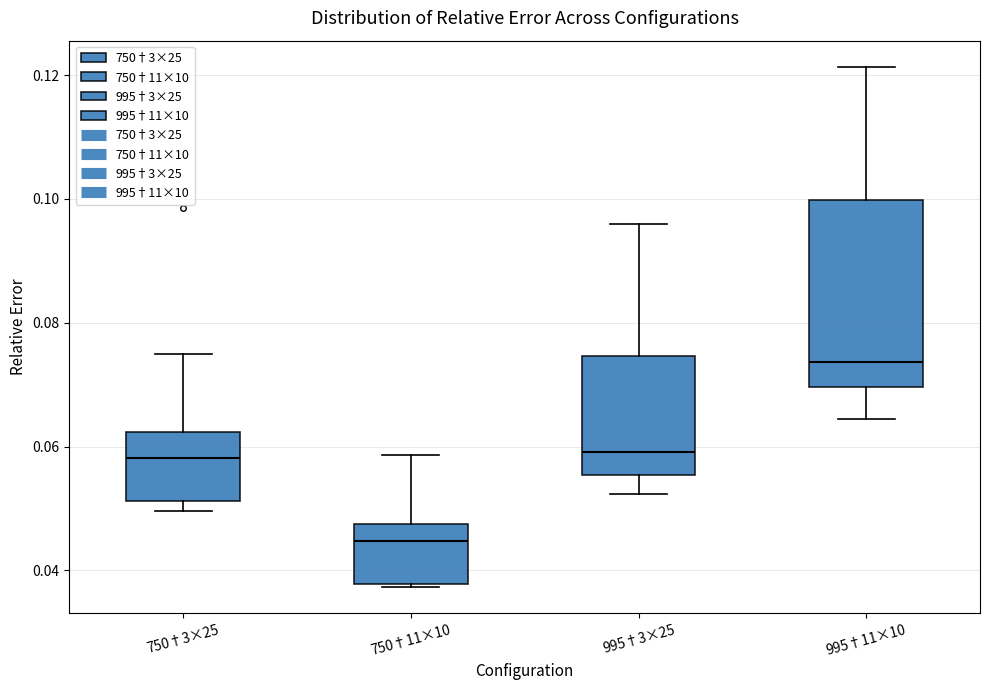

Reading left to right, transcribe this box plot: for each box, give where its median line is, the range the box spans, and where its two whiskers end, as read against the y-axis. The values are not printed on the chart, so give them approximately, as read against the axis.

750†3×25: median 0.058, box 0.052 to 0.062, whiskers 0.050 to 0.074
750†11×10: median 0.044, box 0.038 to 0.048, whiskers 0.038 to 0.058
995†3×25: median 0.060, box 0.056 to 0.074, whiskers 0.052 to 0.096
995†11×10: median 0.074, box 0.070 to 0.100, whiskers 0.064 to 0.122